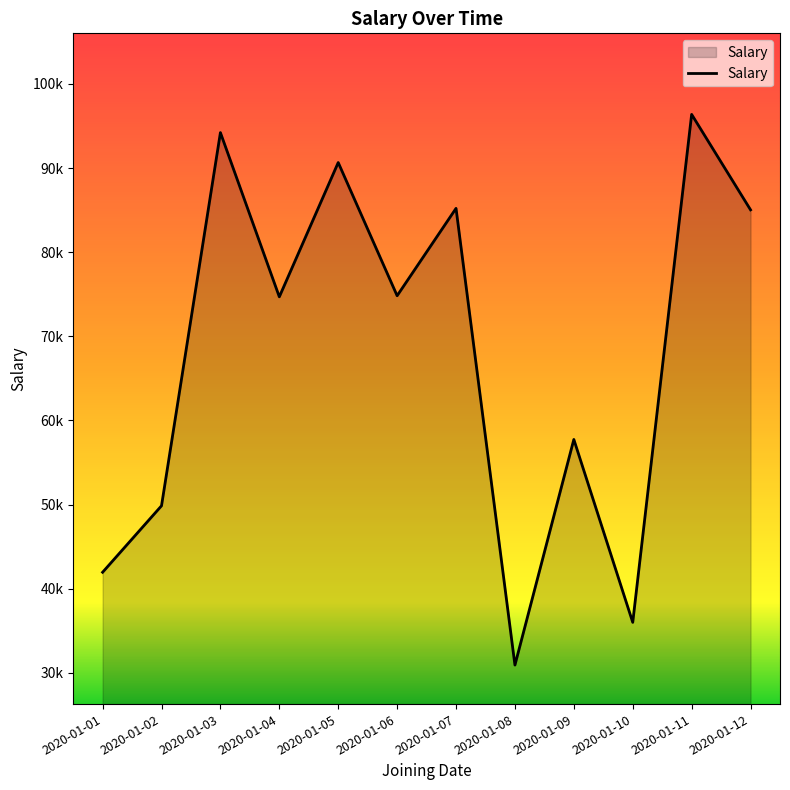

True or false: the data shows 28912 at 2020-01-02.

False